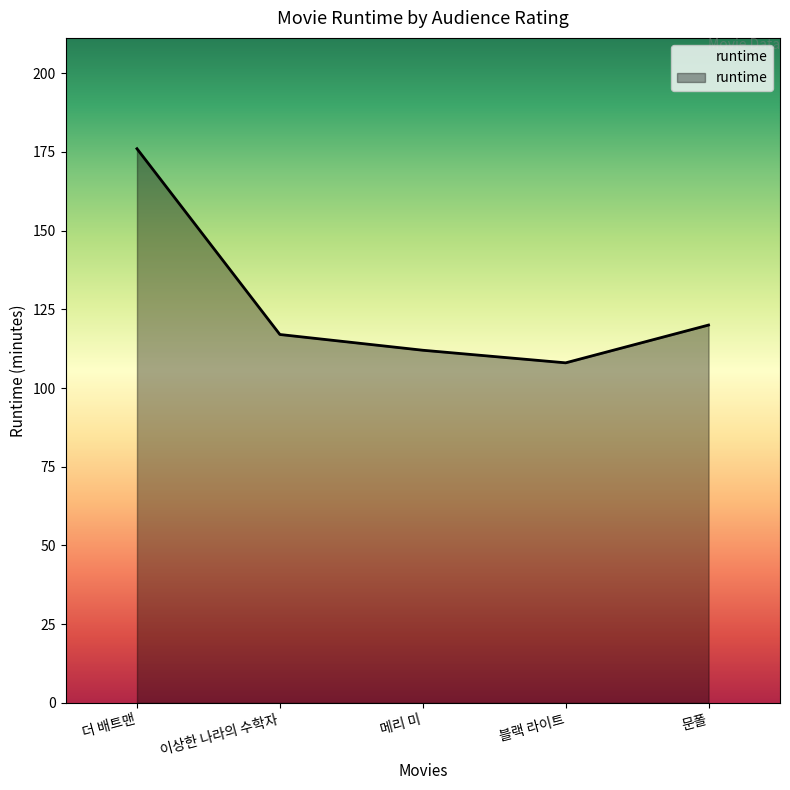

List the labels in order of value, smallest first.

블랙 라이트, 메리 미, 이상한 나라의 수학자, 문폴, 더 배트맨